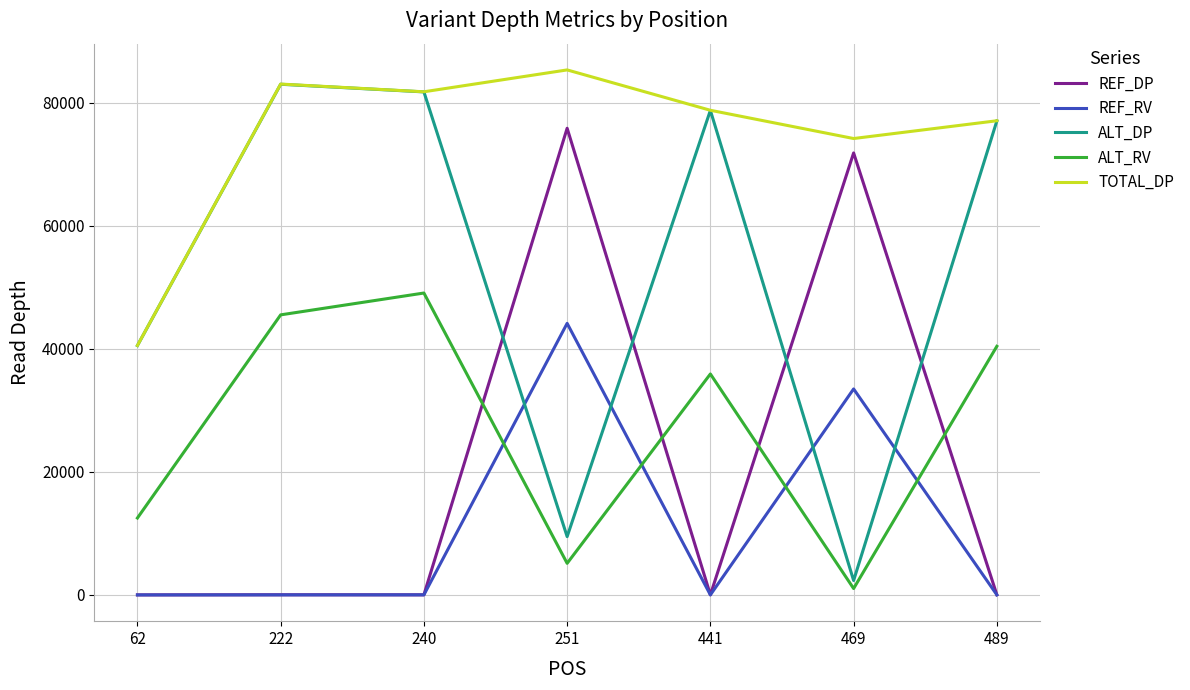

What is the total value across all series at 469?

182854